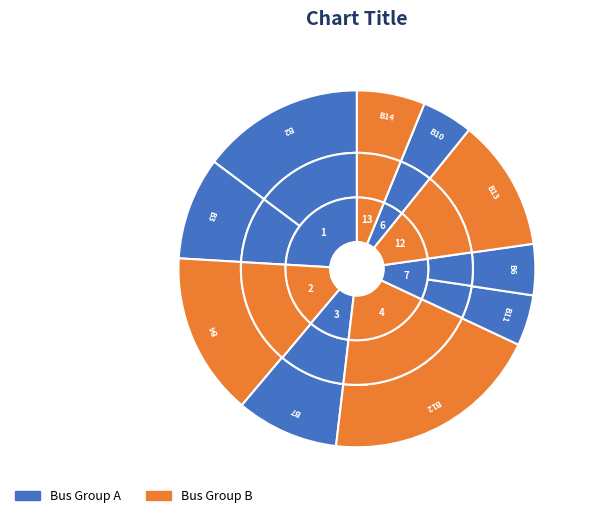

What is the largest slice in the pie chart?

4->12